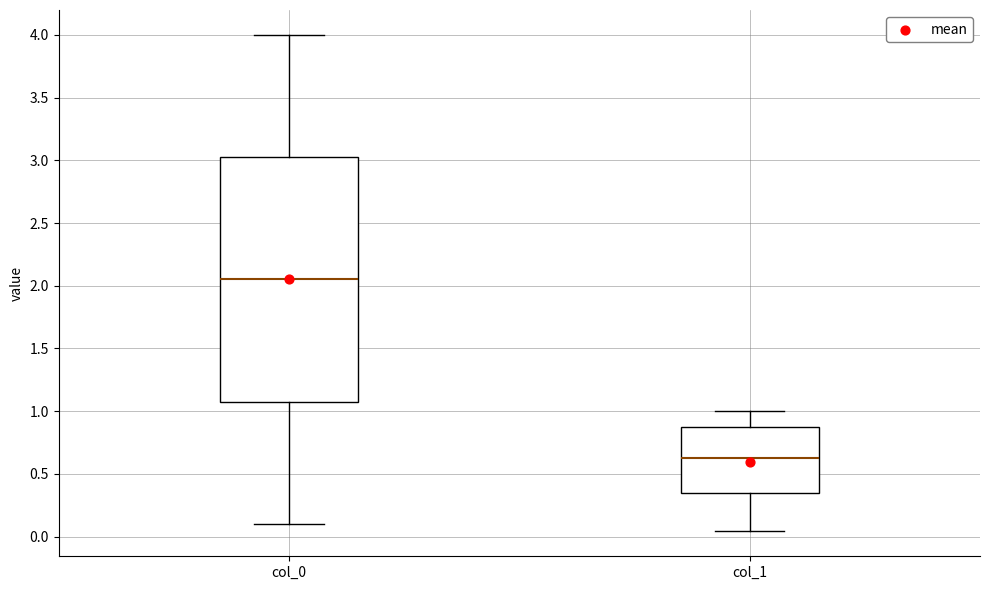

Comparing the boxes themselves (not the whiskers), which one is the tallest?

col_0